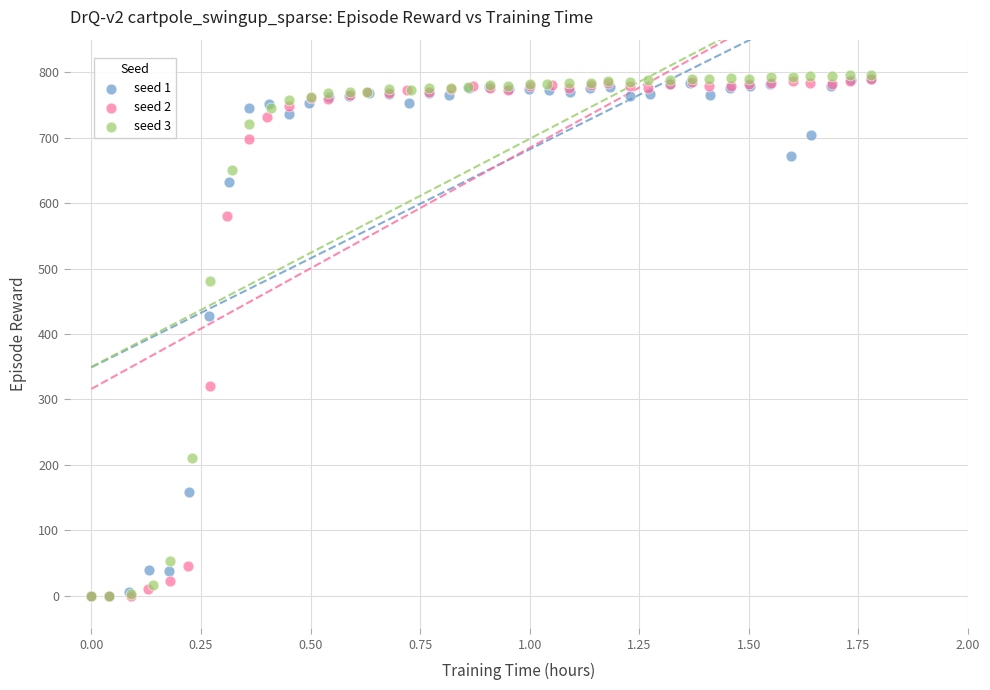

What are all the series names shown in the legend?

seed 1, seed 2, seed 3